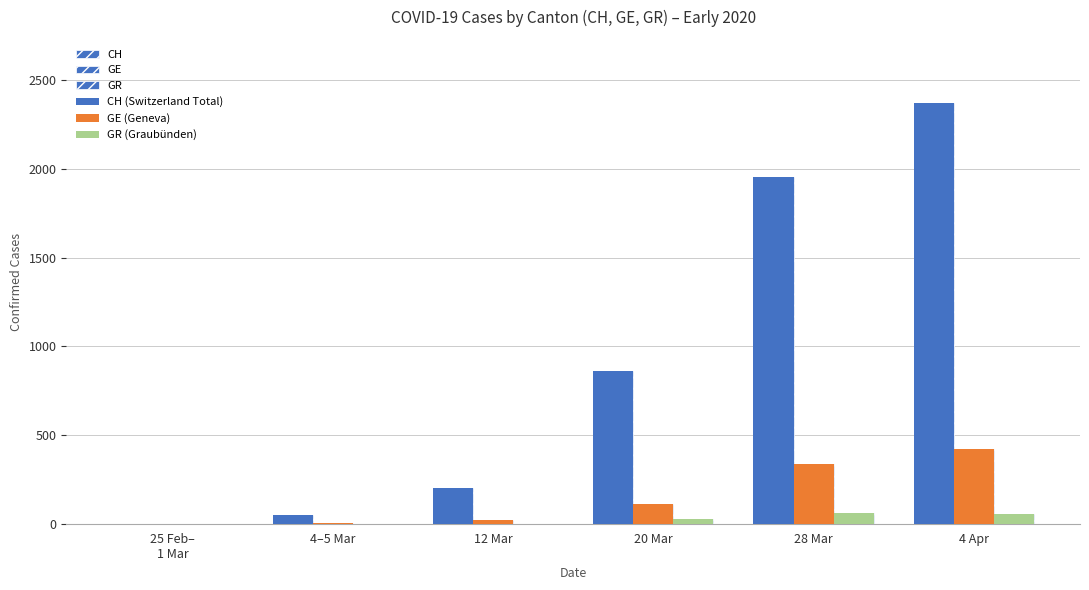

Which label corresponds to the smallest value in the chart?

25 Feb–
1 Mar